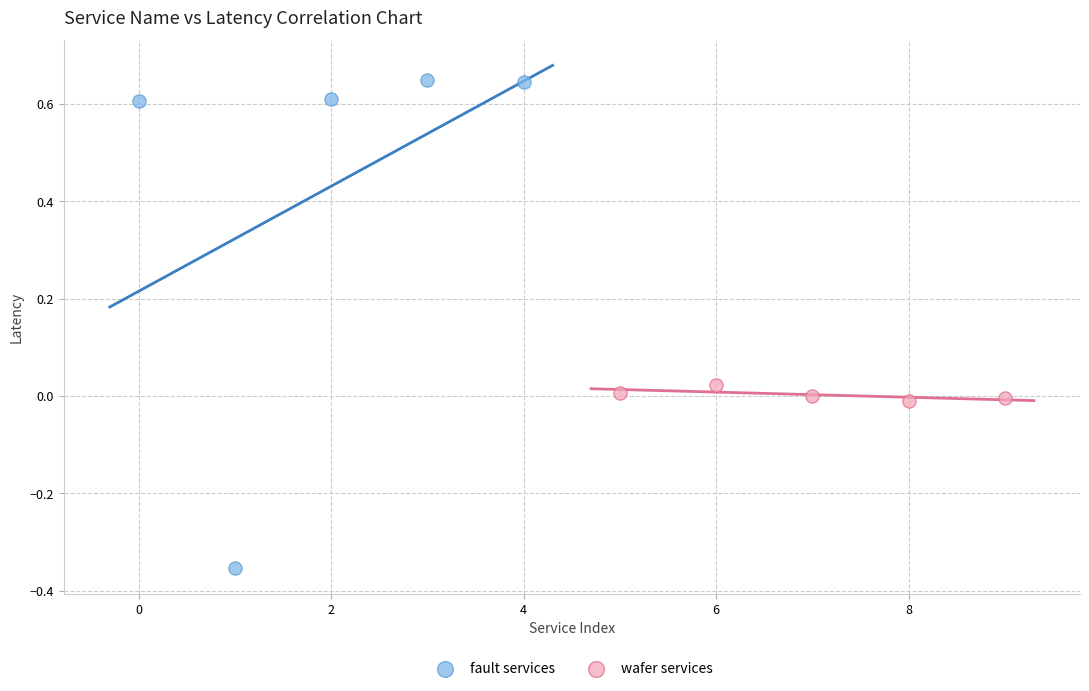

Which series reaches the minimum Y coordinate?

fault services